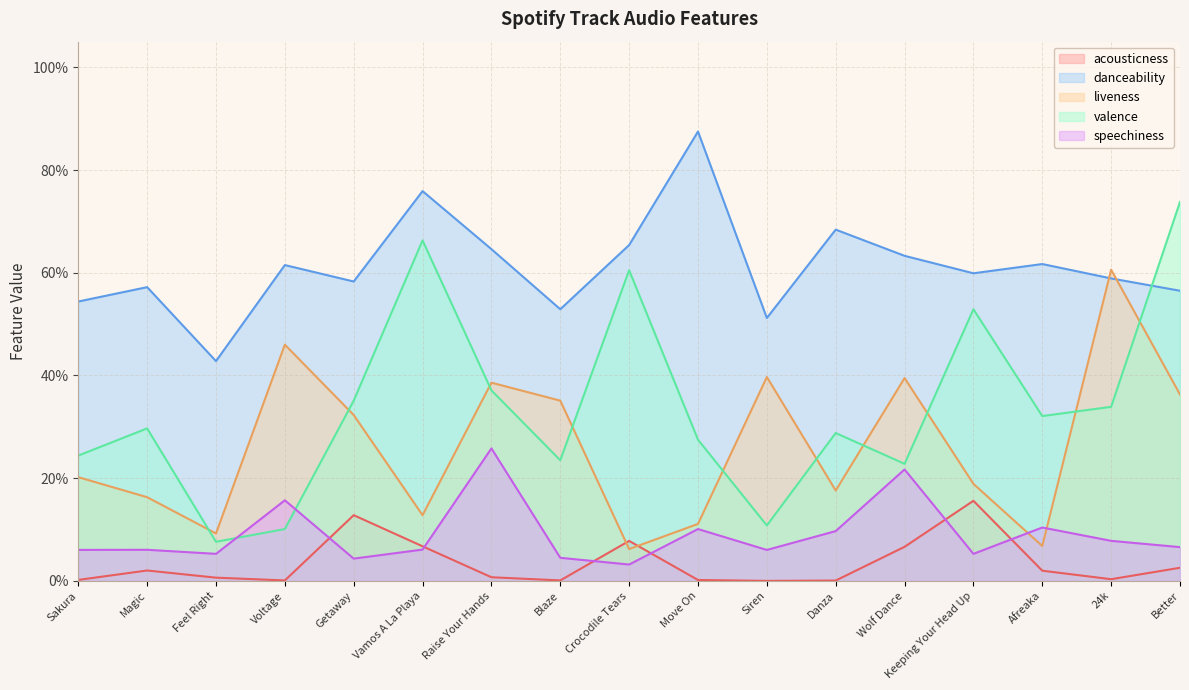

Is the value of valence at Raise Your Hands greater than the value of danceability at Better?

No